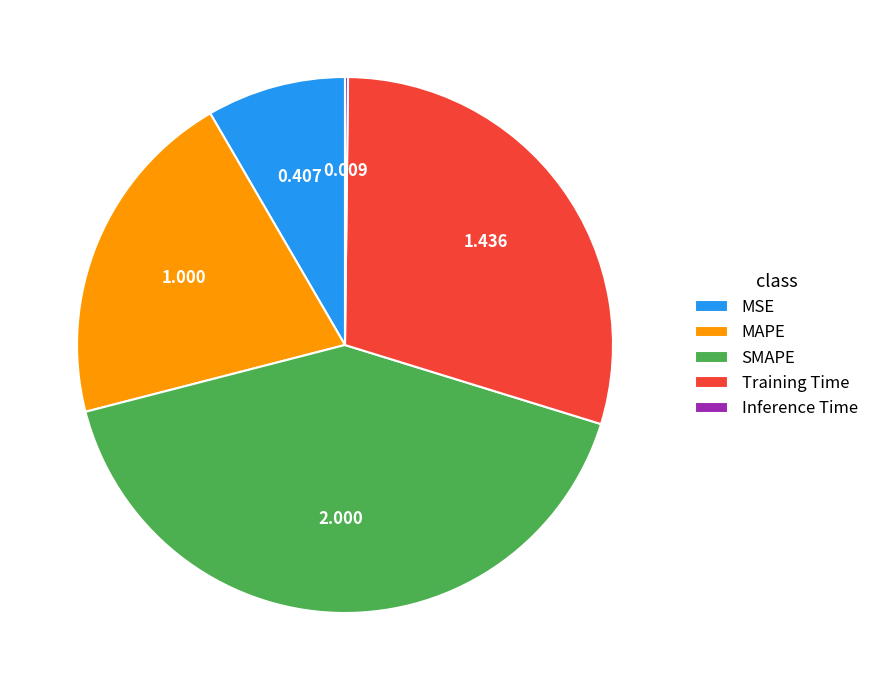

Is the sum of MSE and MAPE greater than half?

No